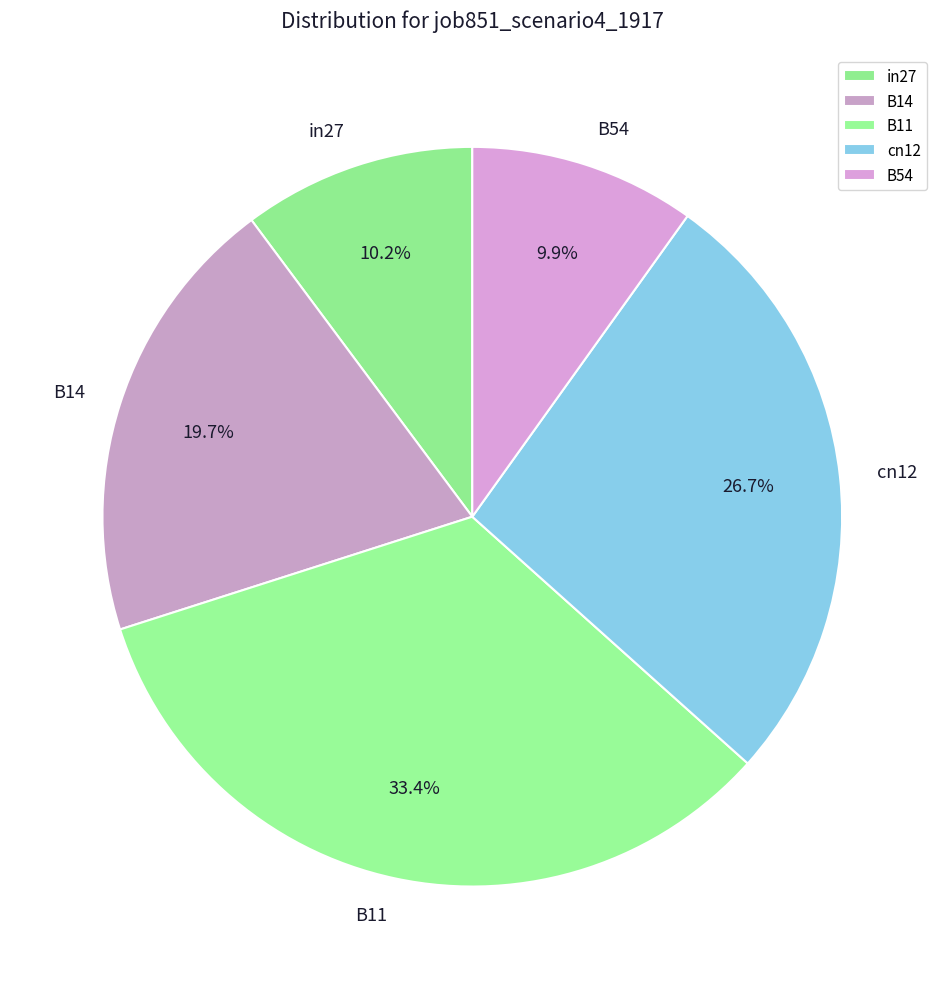

Which slice is the largest?

B11